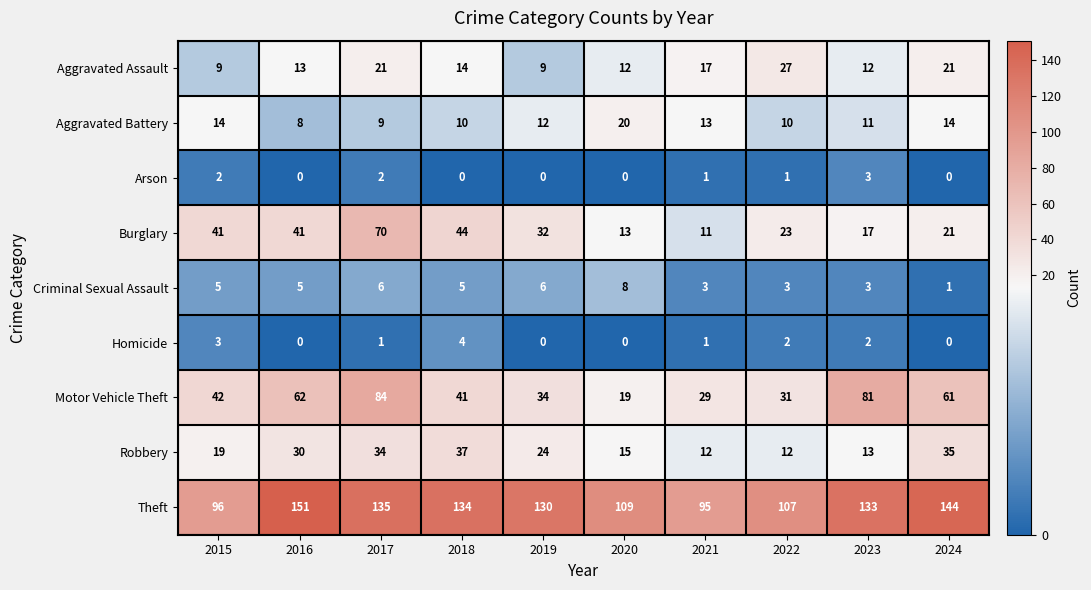

At which category is the sum across all series the highest?

2017